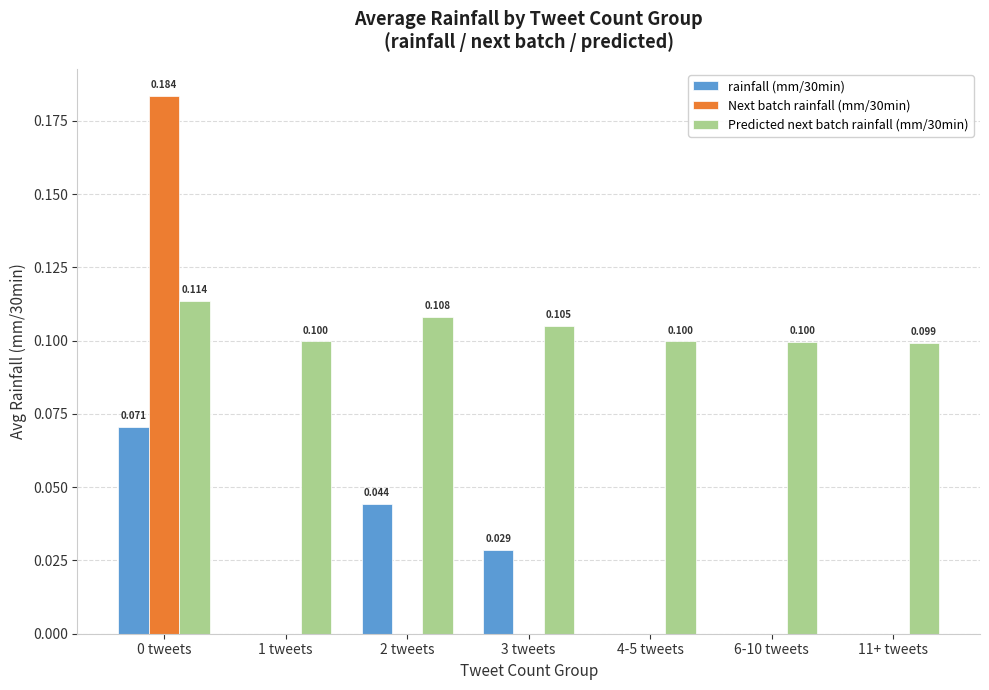

Is the value of Next batch rainfall (mm/30min) at 4-5 tweets greater than the value of rainfall (mm/30min) at 3 tweets?

No